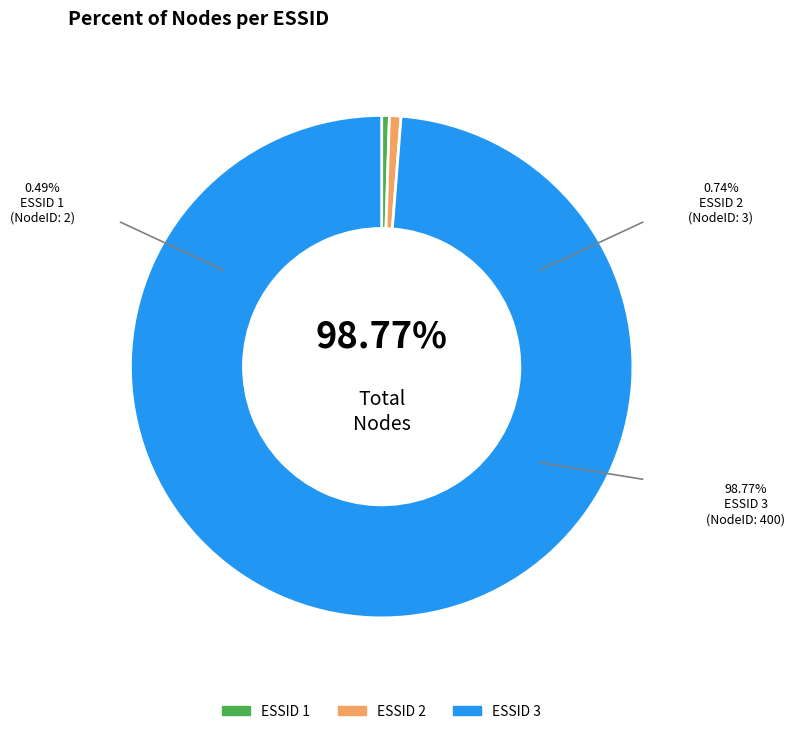

Rank the categories by value from lowest to highest.

1, 2, 3